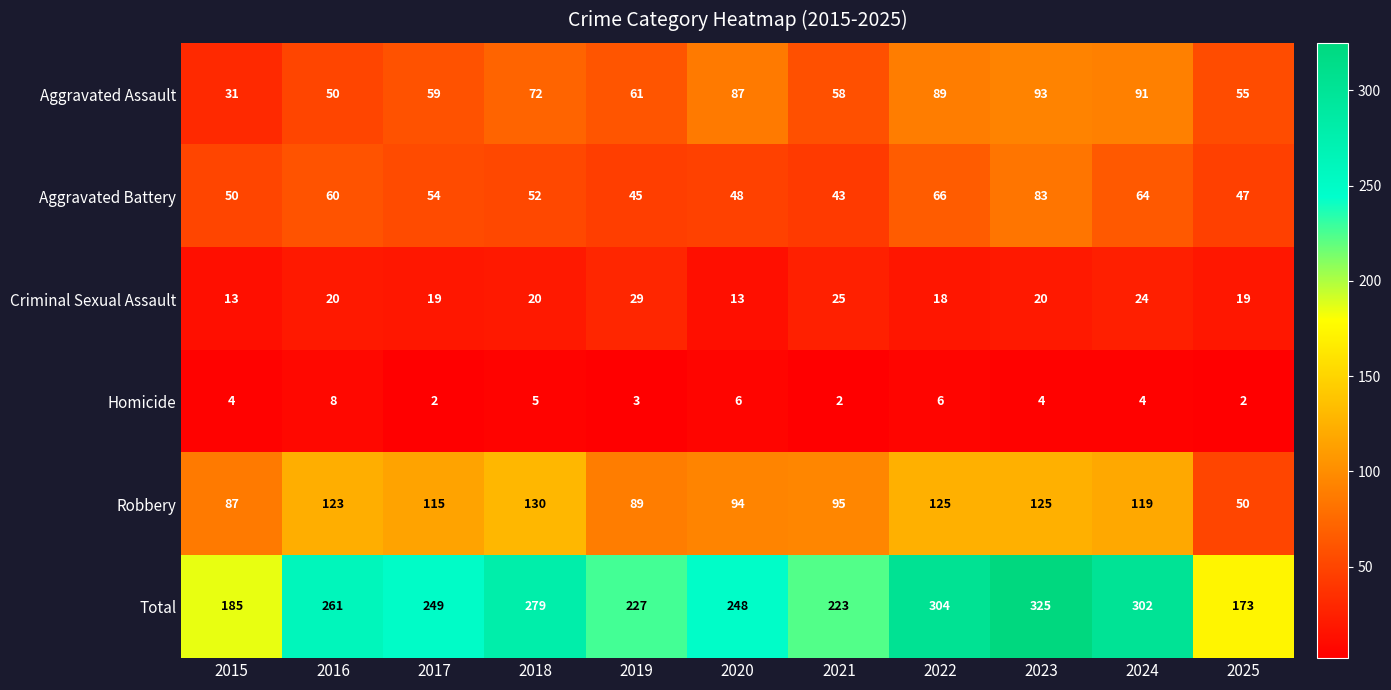

At 2016, list the series in order from largest to smallest.

Total, Robbery, Aggravated Battery, Aggravated Assault, Criminal Sexual Assault, Homicide